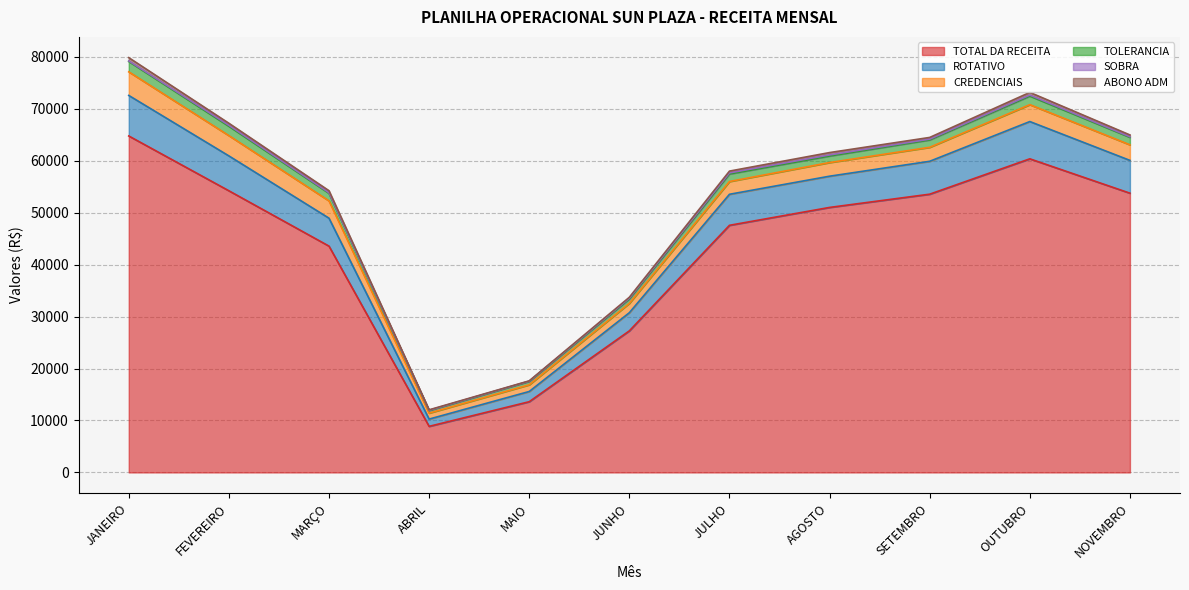

The value of CREDENCIAIS at MARÇO is 3330. True or false?

True